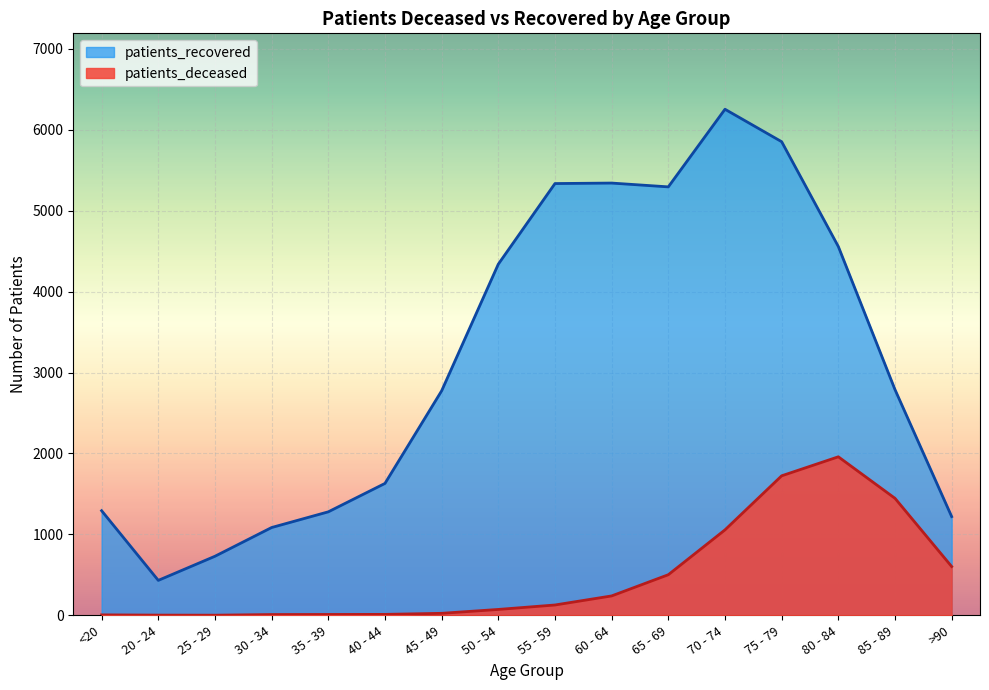

Where is the first local minimum for patients_deceased?

25 - 29